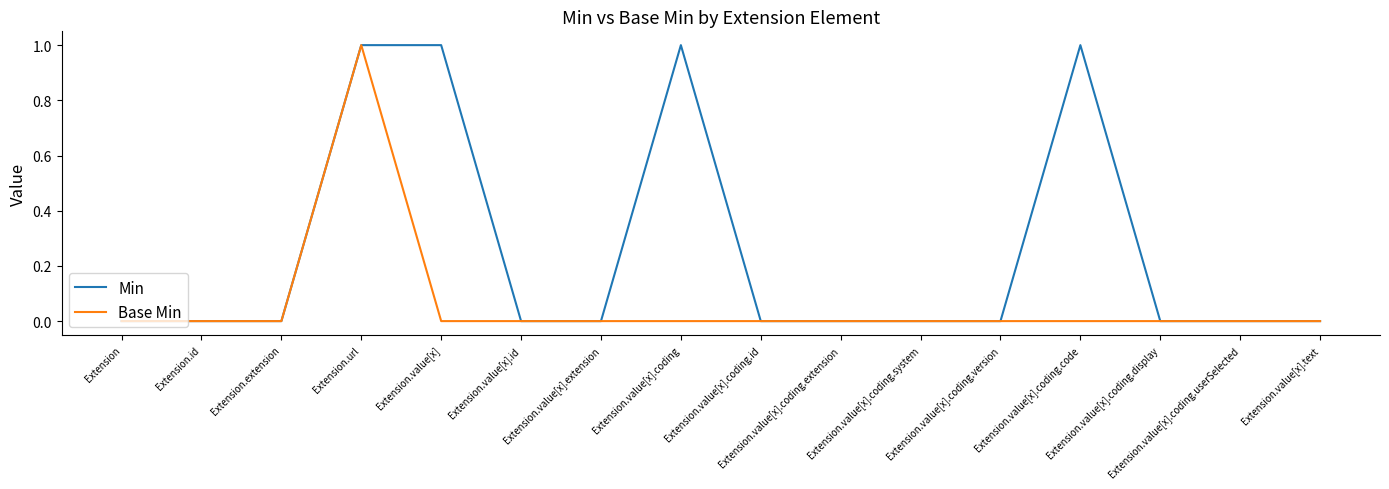

Which series has the largest total across all categories?

Min